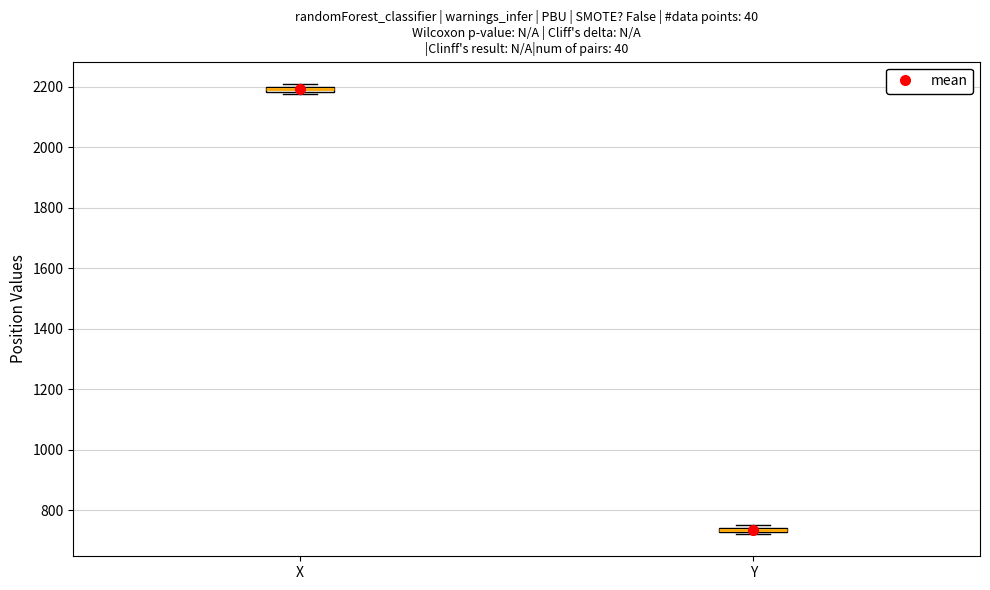

Which box has the highest median line?

X